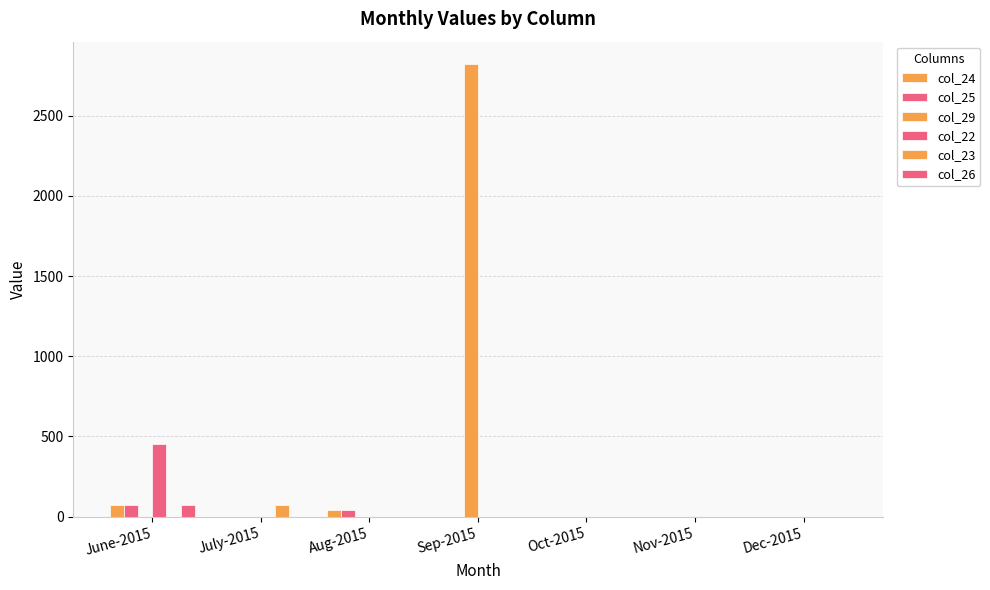

What is the label of the 7th bar from the left?

Dec-2015